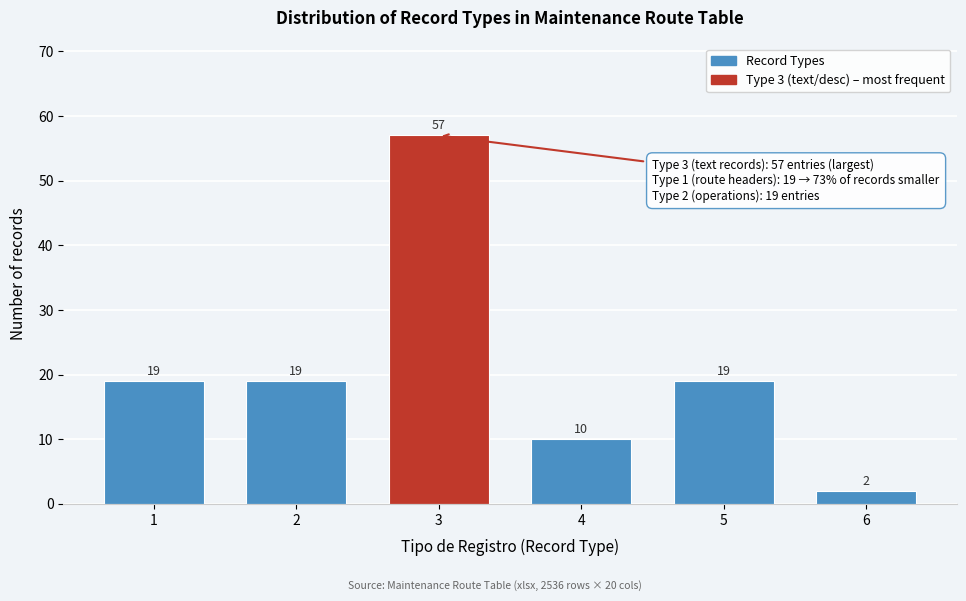

Reading left to right, what are all the values shown in this chart?

1=19	2=19	3=57	4=10	5=19	6=2